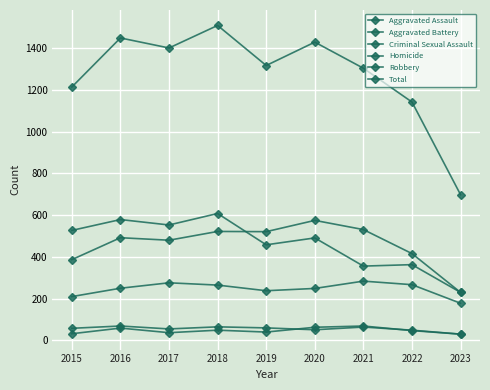

Reading right to left, transcribe all the data shown in this chart.

Aggravated Assault: 178	267	284	249	238	265	276	250	210
Aggravated Battery: 230	416	531	575	521	522	480	492	387
Criminal Sexual Assault: 30	49	64	51	60	65	55	69	58
Homicide: 30	47	69	63	40	49	37	59	32
Robbery: 230	363	356	491	458	608	553	579	527
Total: 698	1142	1304	1429	1317	1509	1401	1449	1214